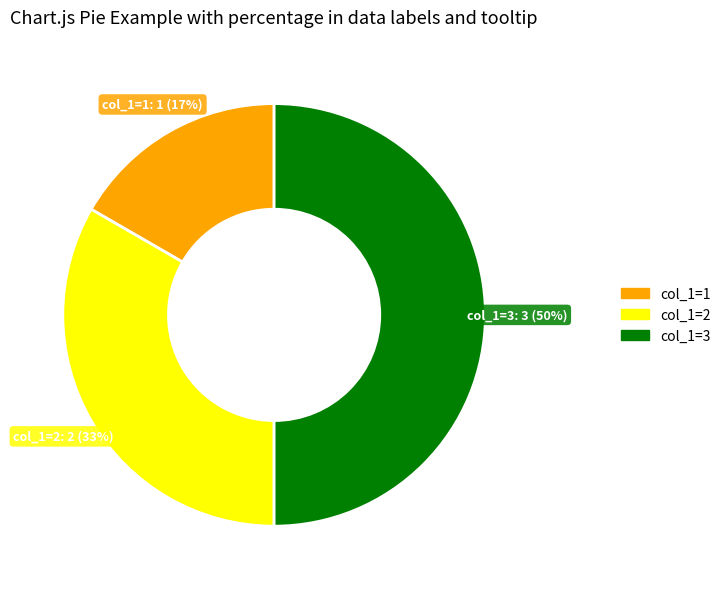

To the nearest percent, what is the difference between the largest and smallest slice percentages?

33%